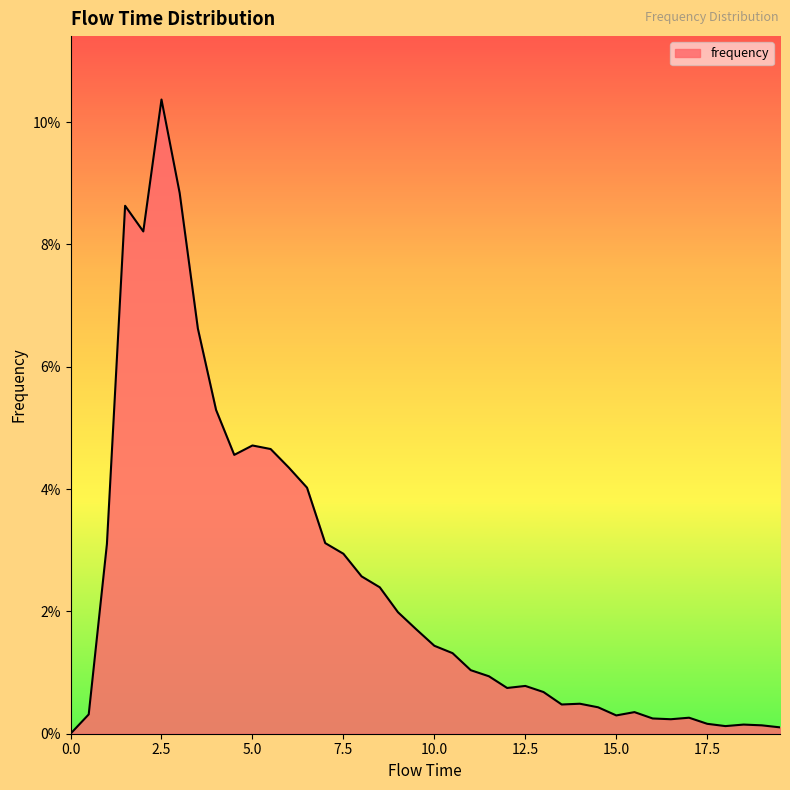

How many points are lower than both their immediate neighbors (excluding endpoints)?

7